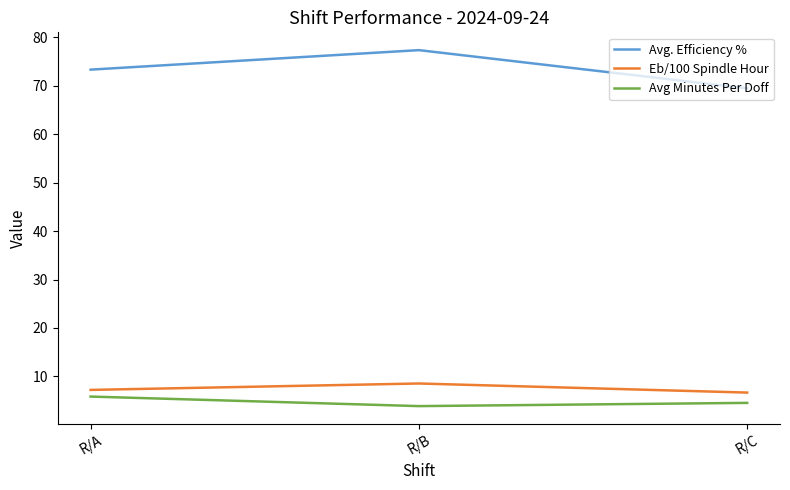

What is the total value across all series at R/A?

86.4